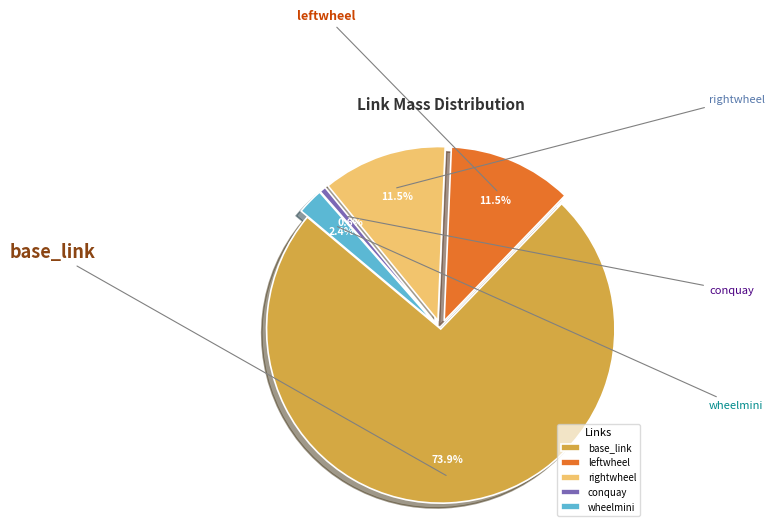

Does any single category account for the majority?

Yes